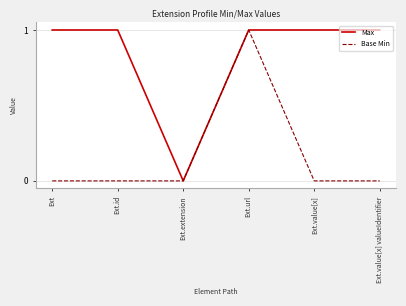

What are all the series names shown in the legend?

Max, Base Min